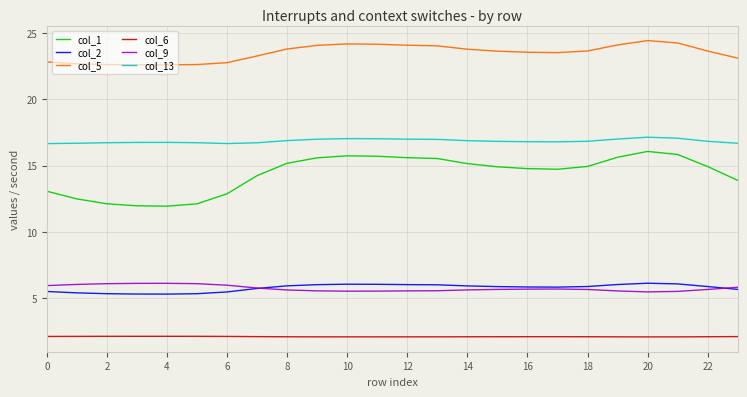

Which series has the widest spread of values?

col_1